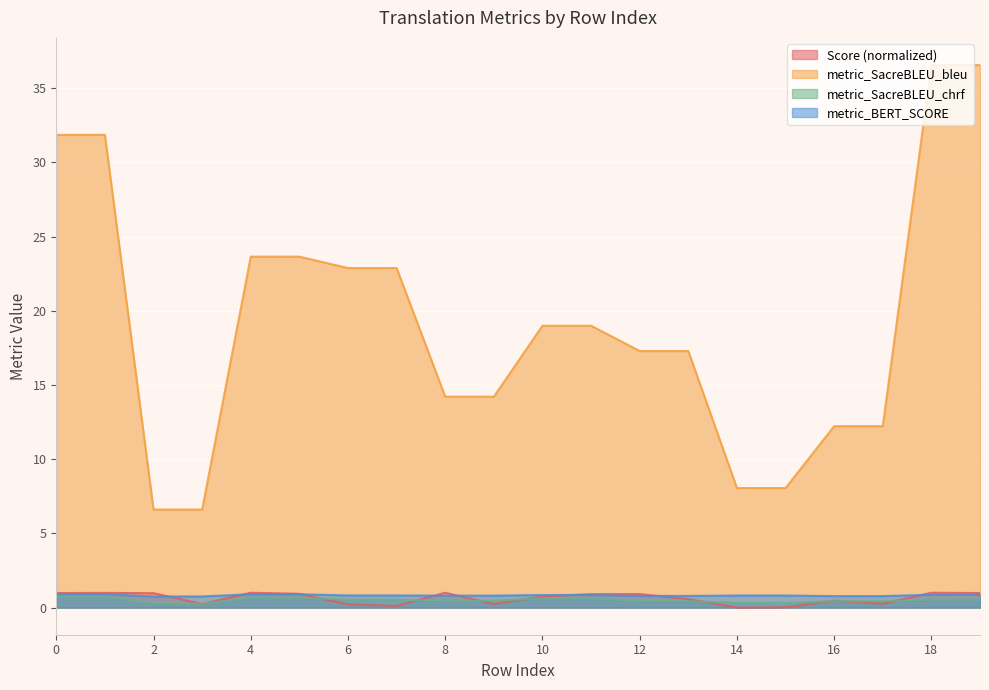

Is it true that Score equals 0.1 at 9?

False